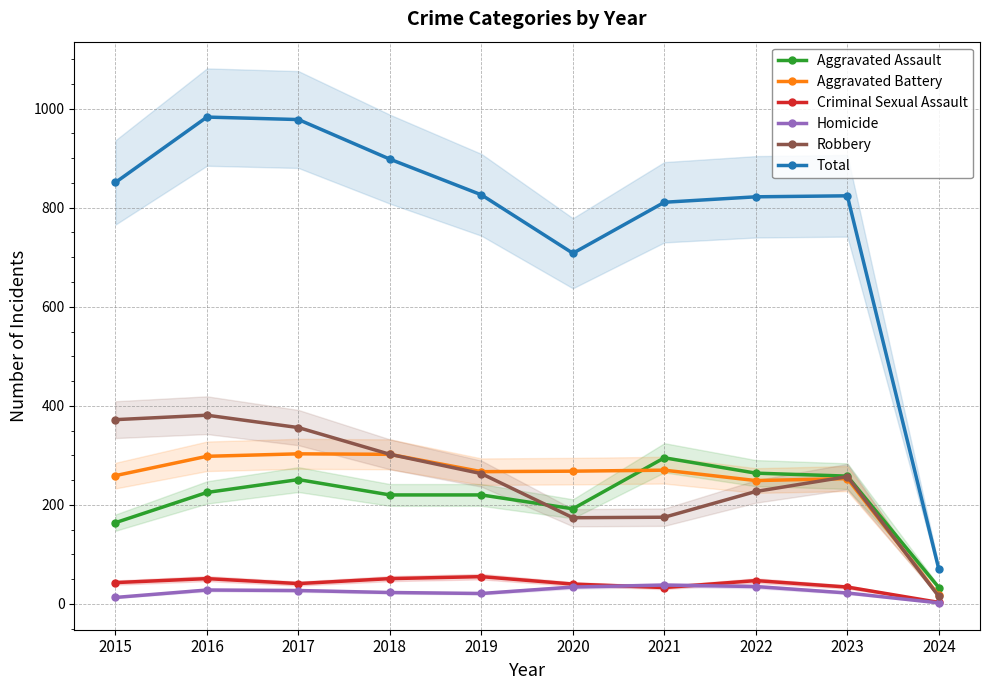

What is the sum of all Total values?

7771